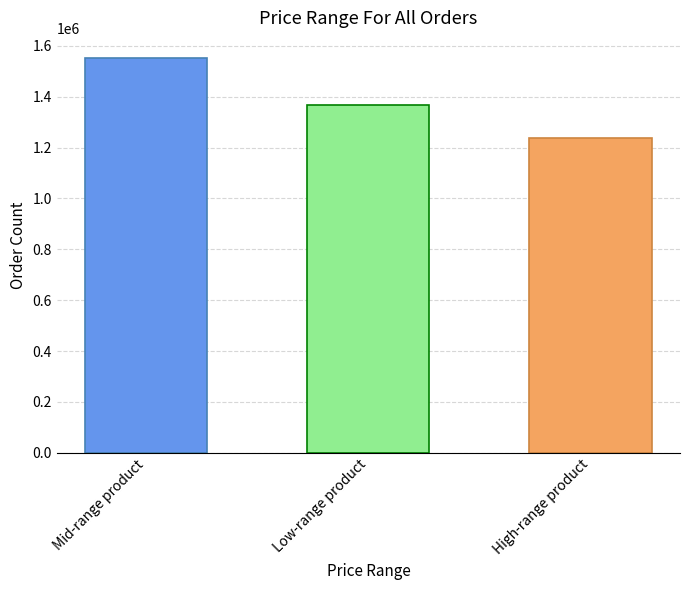

The value at Mid-range product is 1553395. True or false?

True